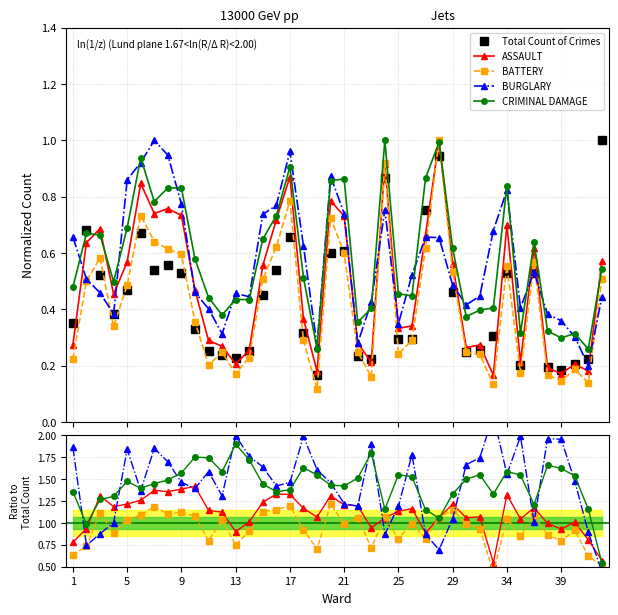

What is the minimum value shown in the chart?

0.2